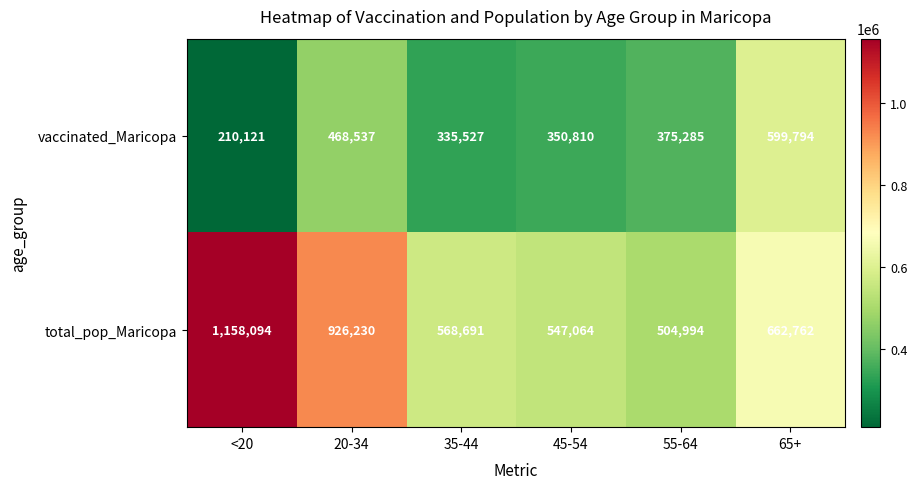

What is the maximum value shown in the chart?

1158094